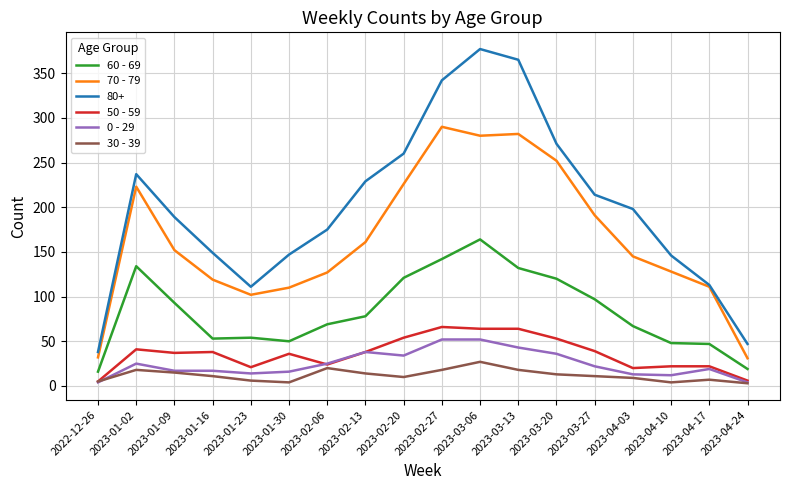

Which series has the largest range (max minus min)?

80+